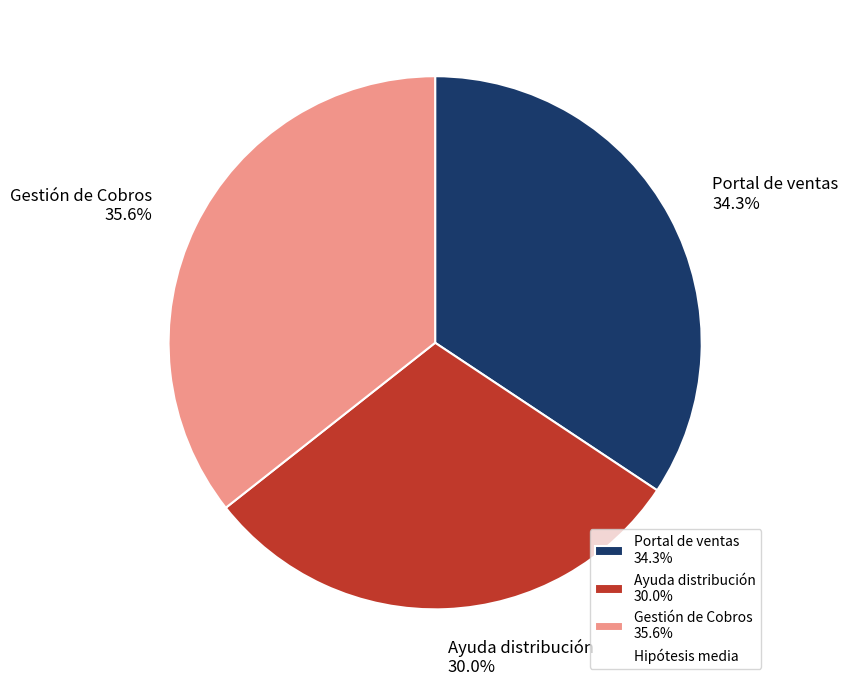

Between Portal de ventas and Ayuda distribución, which is larger?

Portal de ventas